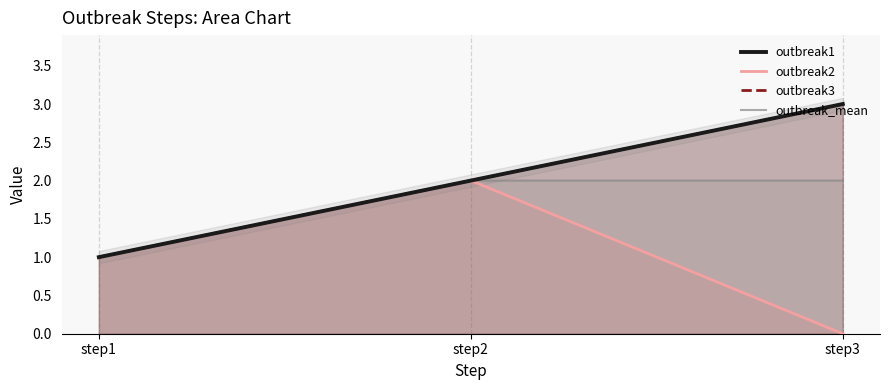

Is it true that outbreak2 equals 1 at step2?

False